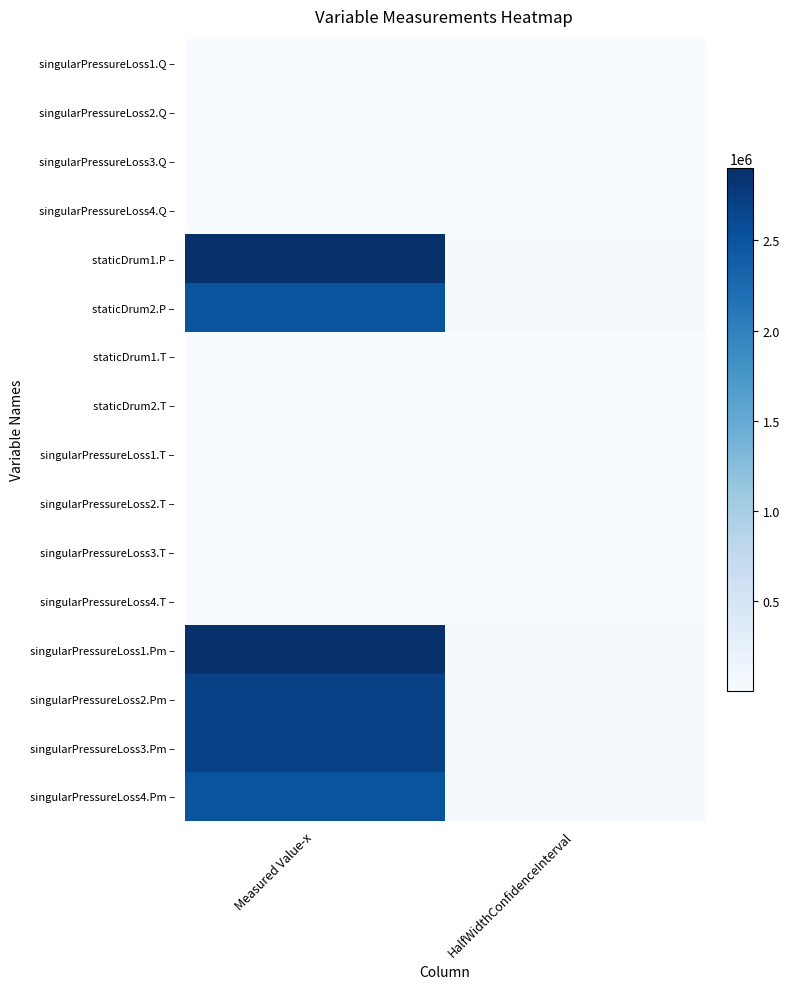

How many distinct data groups are displayed?

16